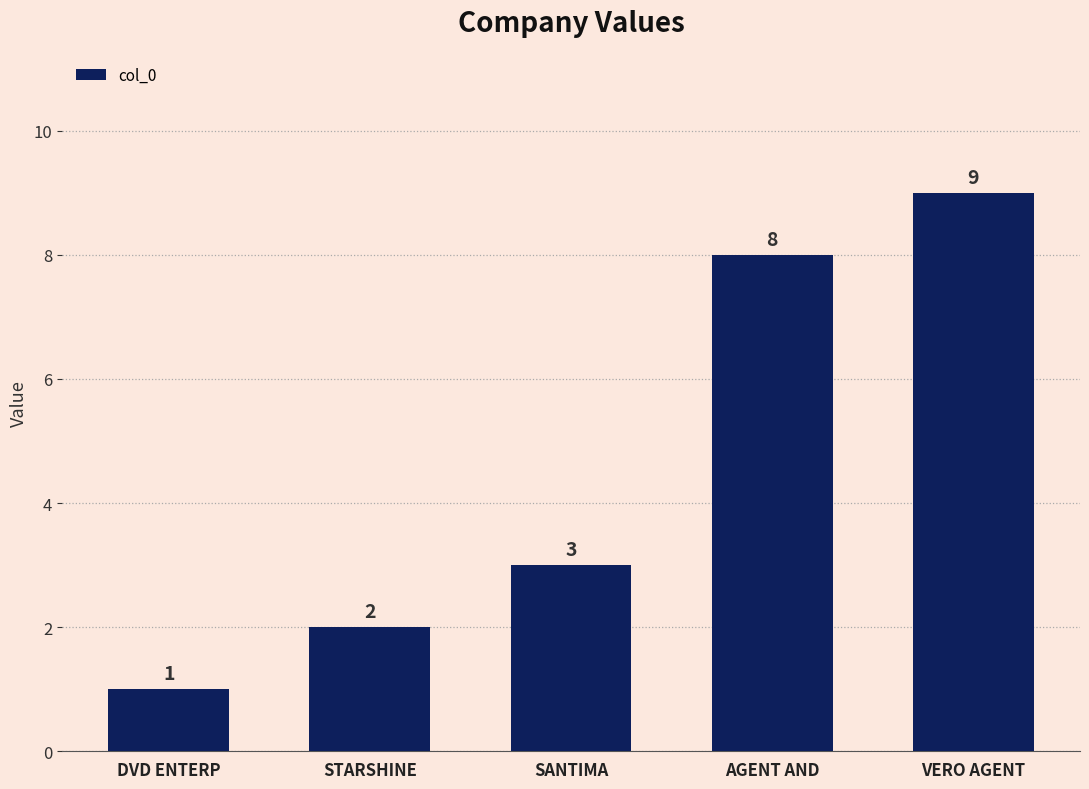

The chart shows a value of 9 at VERO AGENT. True or false?

True